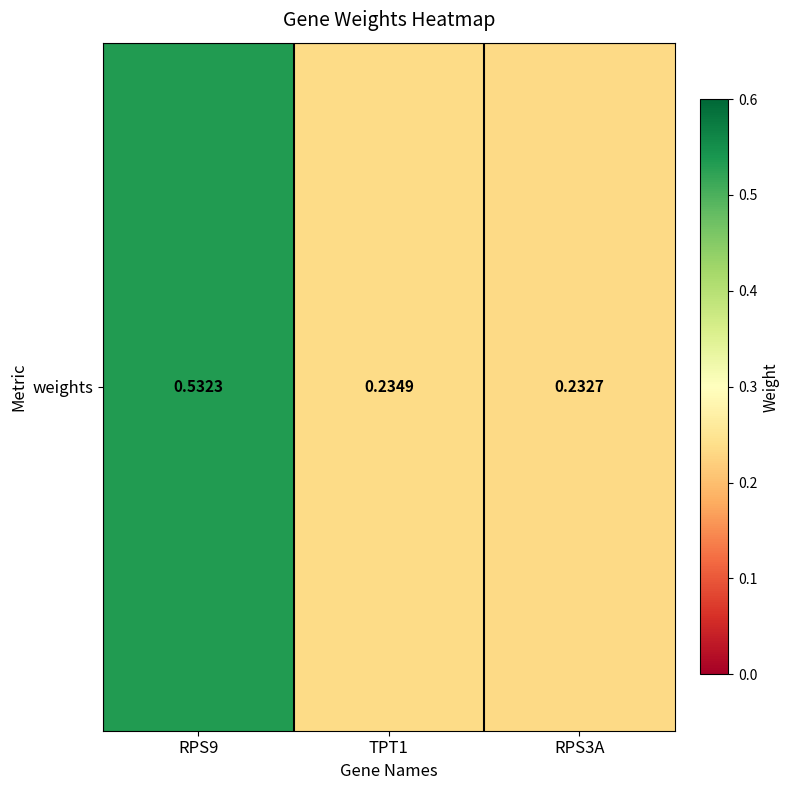

Is it true that the value at RPS3A is 0.2?

True